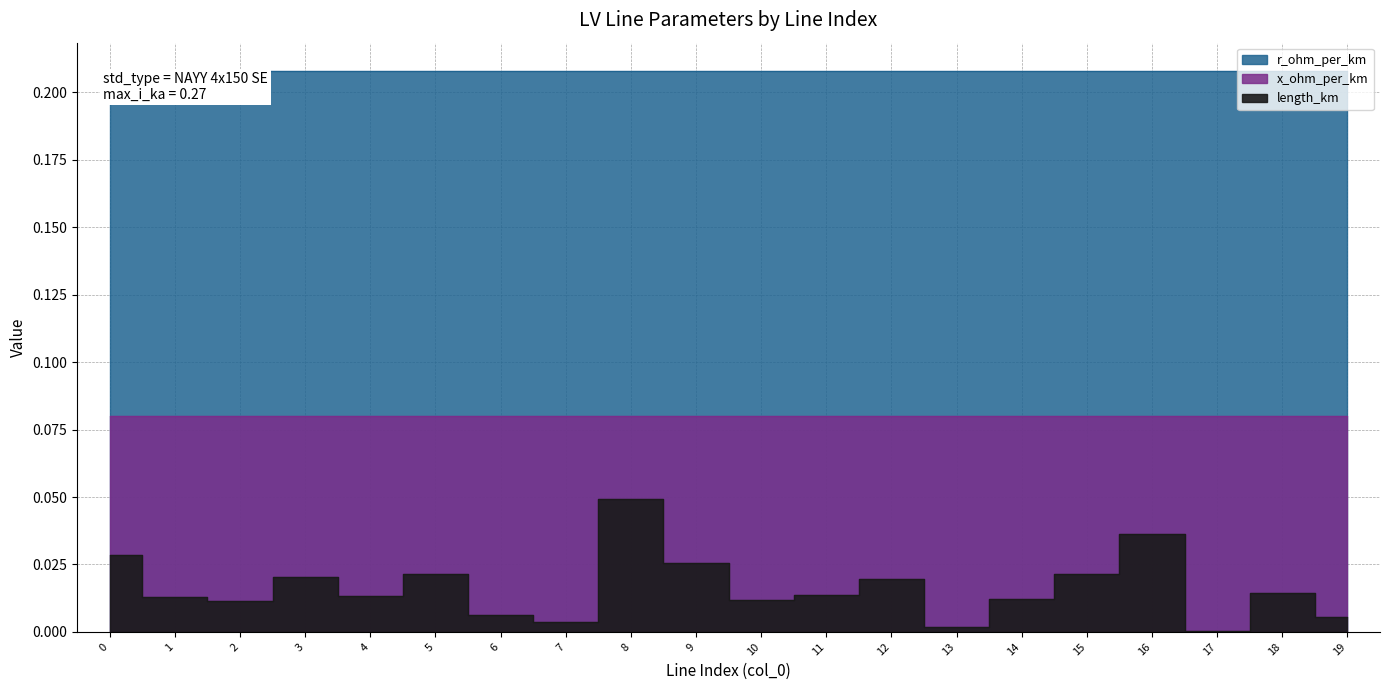

Reading left to right, list all the values displayed in this chart.

length_km: 0.0	0.0	0.0	0.0	0.0	0.0	0.0	0.0	0.0	0.0	0.0	0.0	0.0	0.0	0.0	0.0	0.0	0.0	0.0	0.0
r_ohm_per_km: 0.2	0.2	0.2	0.2	0.2	0.2	0.2	0.2	0.2	0.2	0.2	0.2	0.2	0.2	0.2	0.2	0.2	0.2	0.2	0.2
x_ohm_per_km: 0.1	0.1	0.1	0.1	0.1	0.1	0.1	0.1	0.1	0.1	0.1	0.1	0.1	0.1	0.1	0.1	0.1	0.1	0.1	0.1